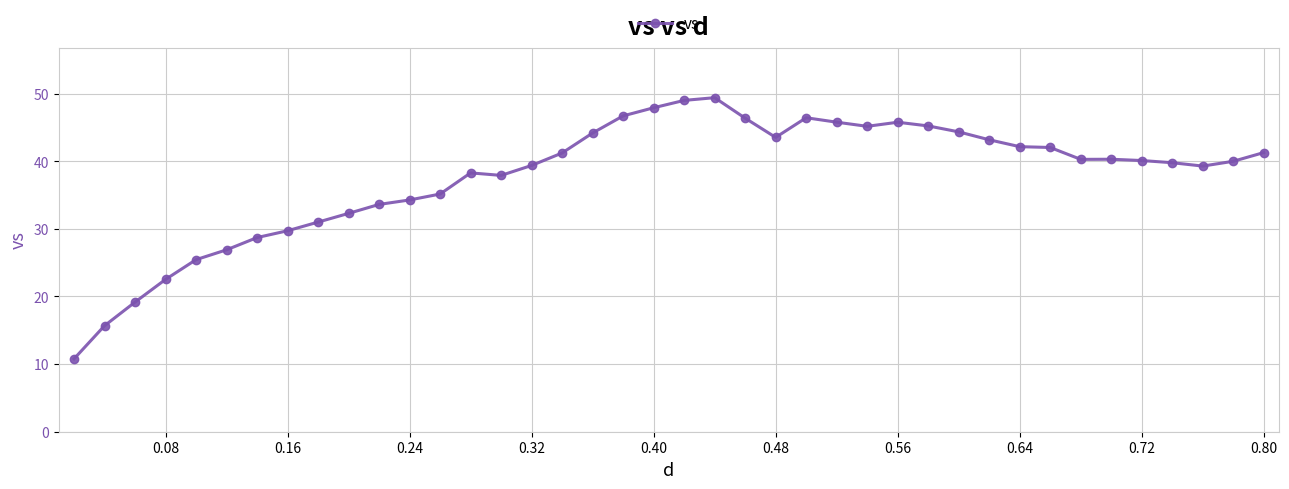

What is the value of the 15th point from the left?

37.9